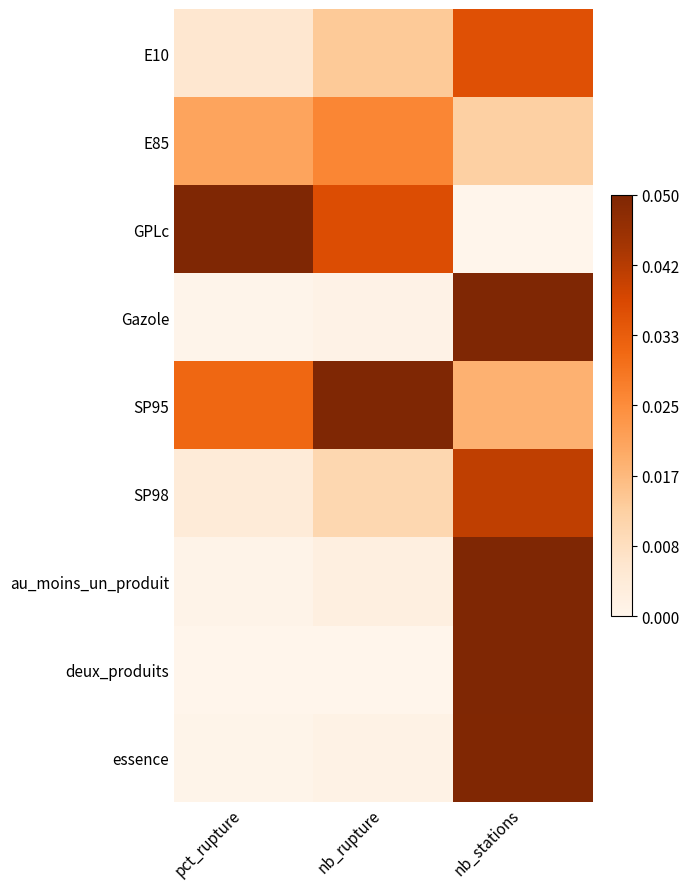

List the series in order of their peak value, lowest first.

E85, E10, SP98, essence, Gazole, GPLc, SP95, au_moins_un_produit, deux_produits